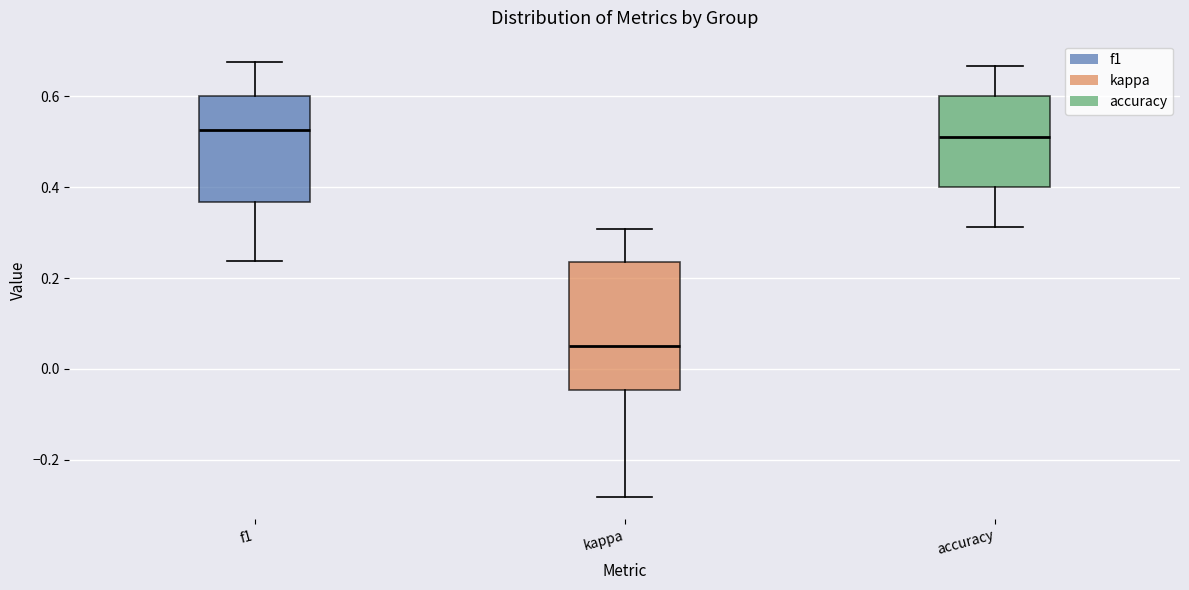

Which box has the lowest median line?

kappa